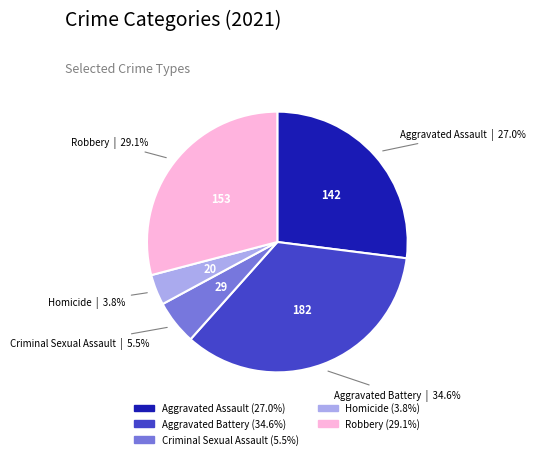

Does any single category account for the majority?

No